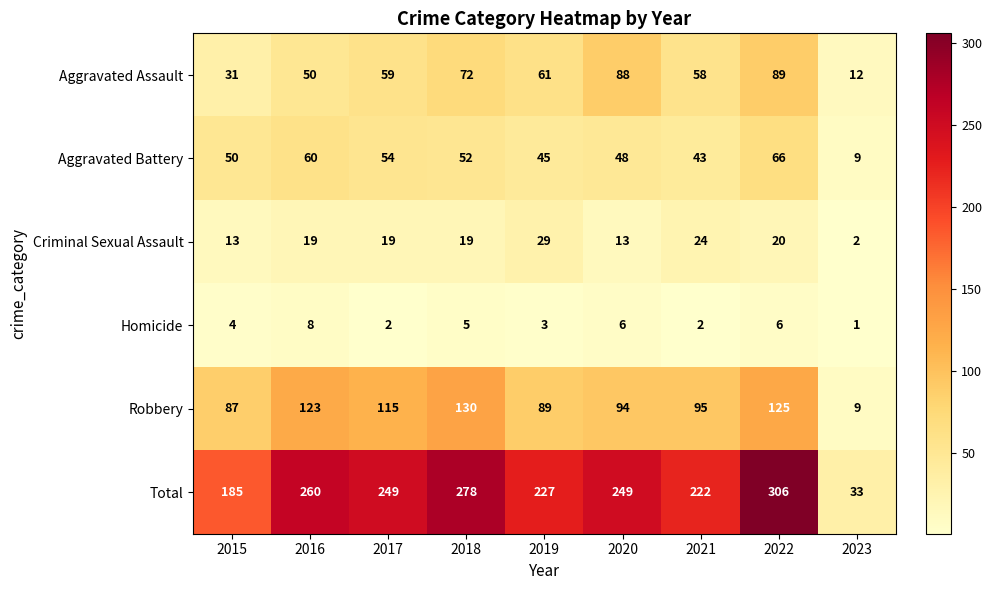

How many Aggravated Assault values are between 50 and 72?

5